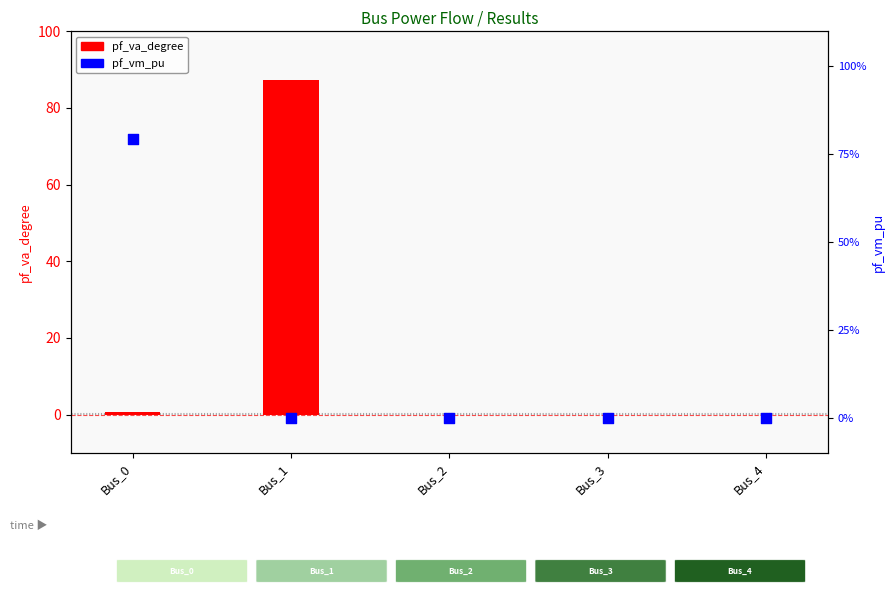

What are all the series names shown in the legend?

pf_va_degree, pf_vm_pu